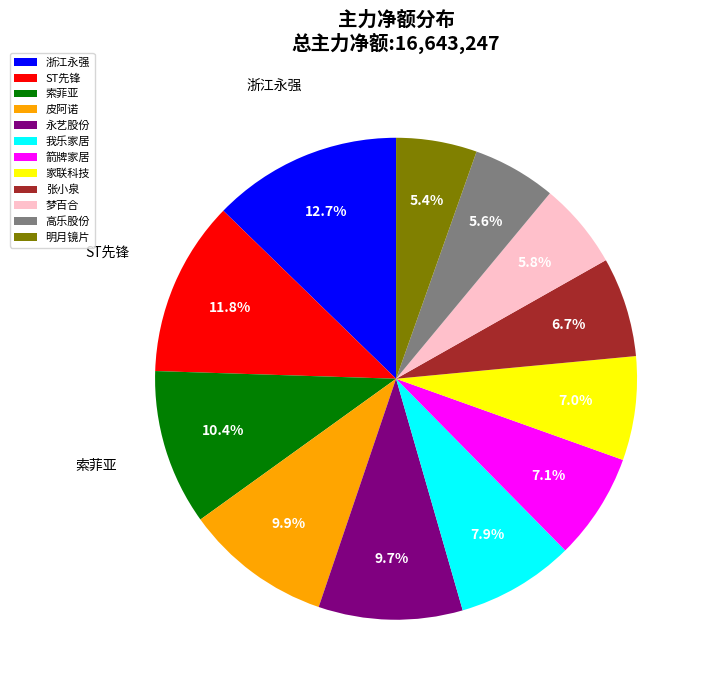

Which slice is the largest?

浙江永强